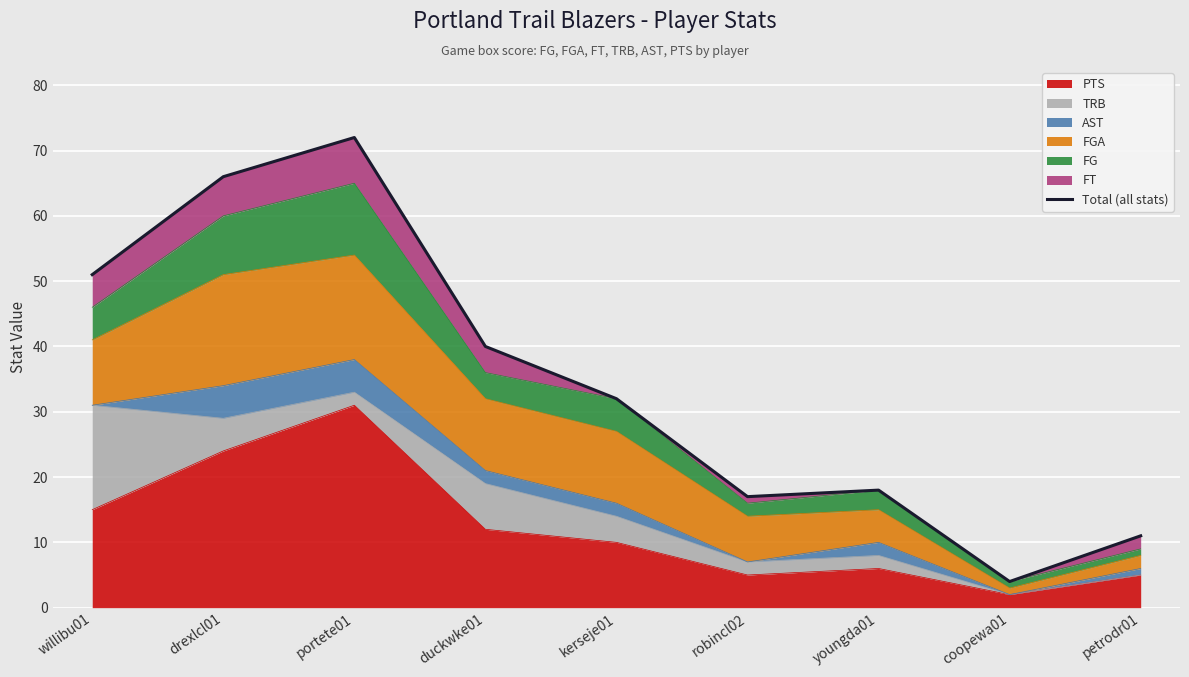

What is the minimum value shown in the chart?

4